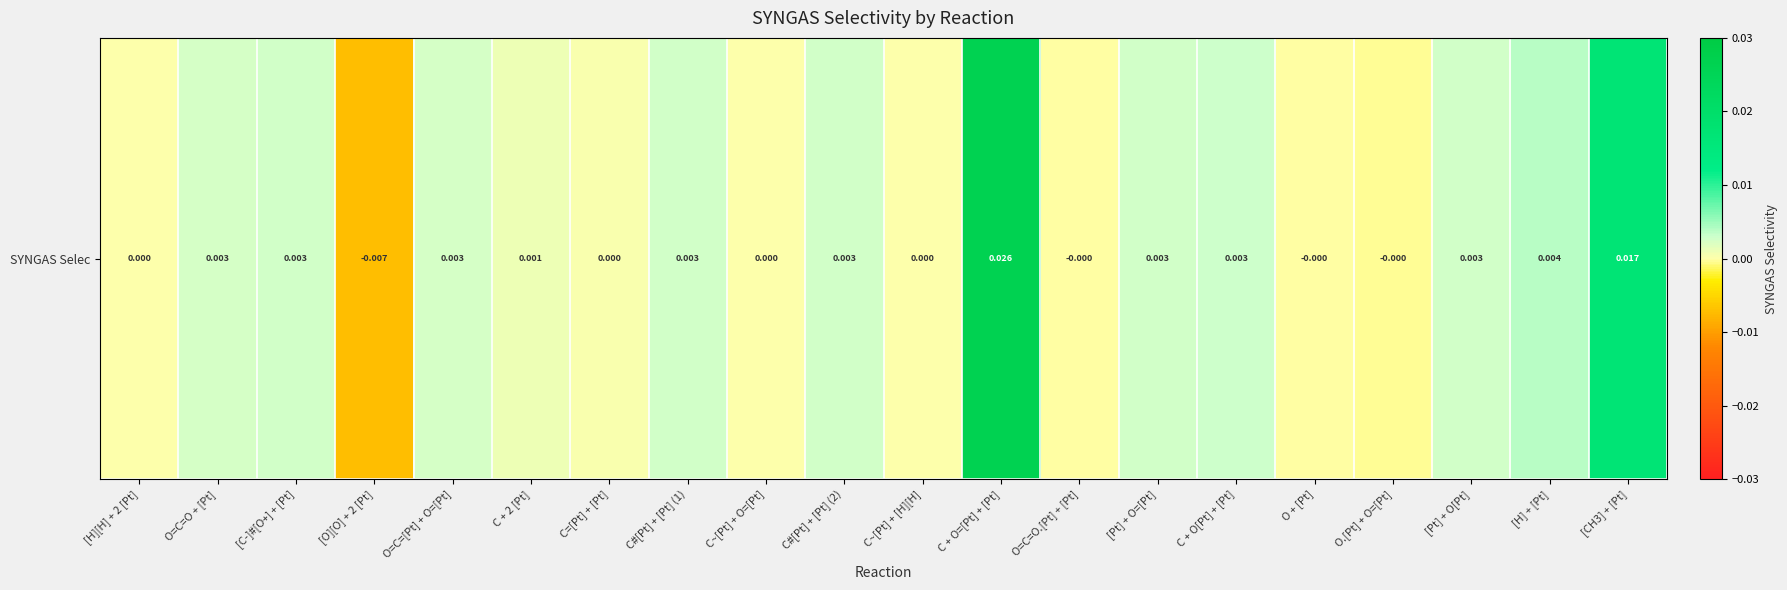

List the labels in order of value, smallest first.

[O][O] + 2 [Pt], O.[Pt] + O=[Pt], O + [Pt], O=C=O.[Pt] + [Pt], C~[Pt] + [H][H], C~[Pt] + O=[Pt], [H][H] + 2 [Pt], C=[Pt] + [Pt], C + 2 [Pt], O=C=O + [Pt], O=C=[Pt] + O=[Pt], [Pt] + O[Pt], [Pt] + O=[Pt], C#[Pt] + [Pt] (1), C#[Pt] + [Pt] (2), [C-]#[O+] + [Pt], C + O[Pt] + [Pt], [H] + [Pt], [CH3] + [Pt], C + O=[Pt] + [Pt]